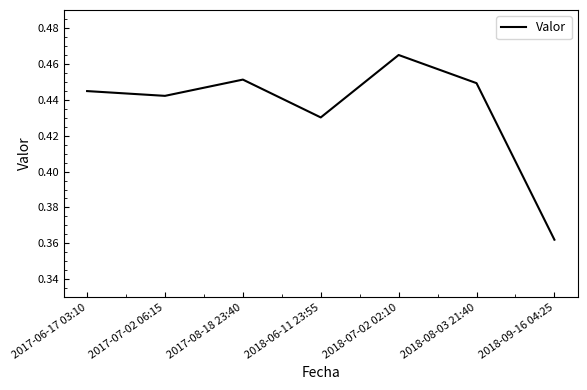

What position from the left is 2018-06-11 23:55?

4